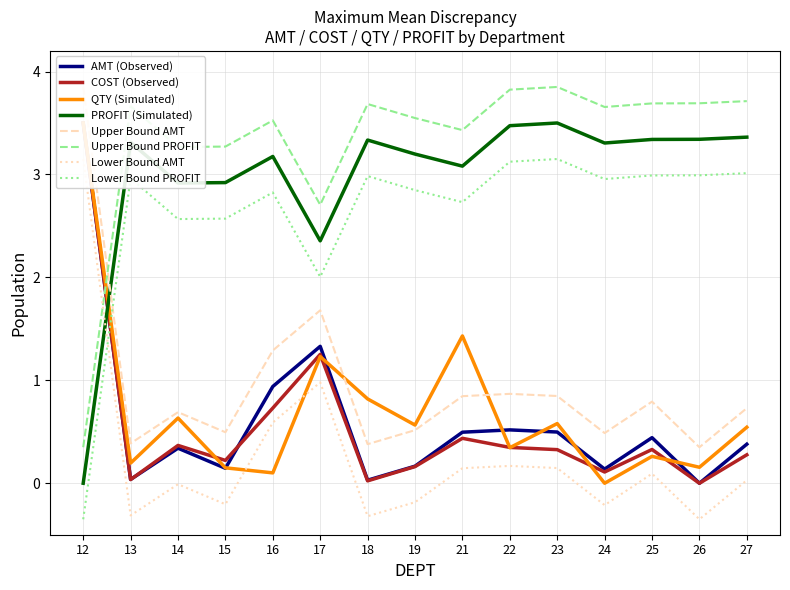

How many times do QTY and AMT cross each other?

6